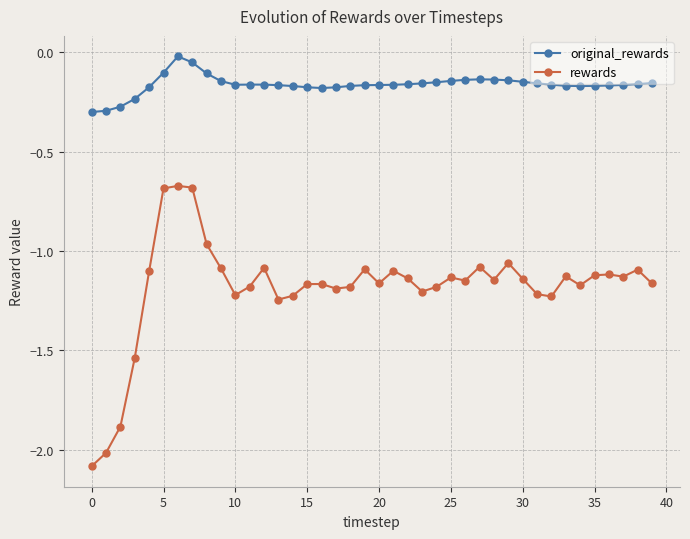

What is the difference between the maximum and minimum values in the rewards series?

1.4